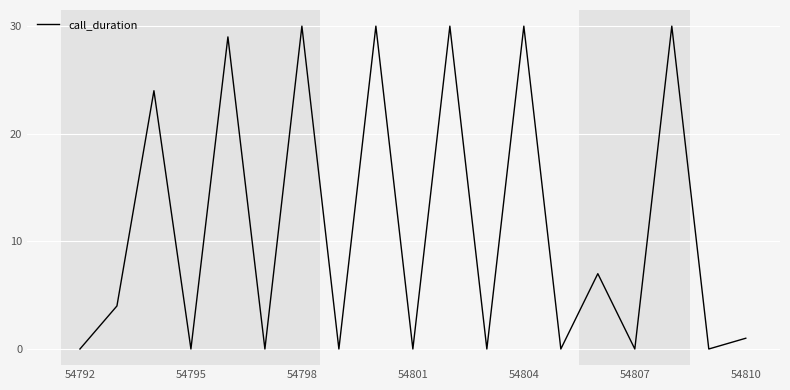

What is the difference between the maximum and minimum values?

30